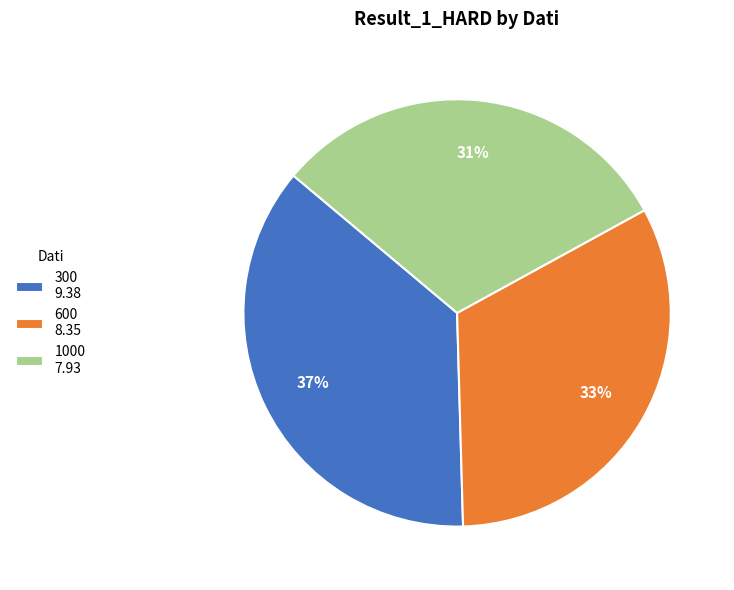

The 600 slice represents 26% of the pie. True or false?

False